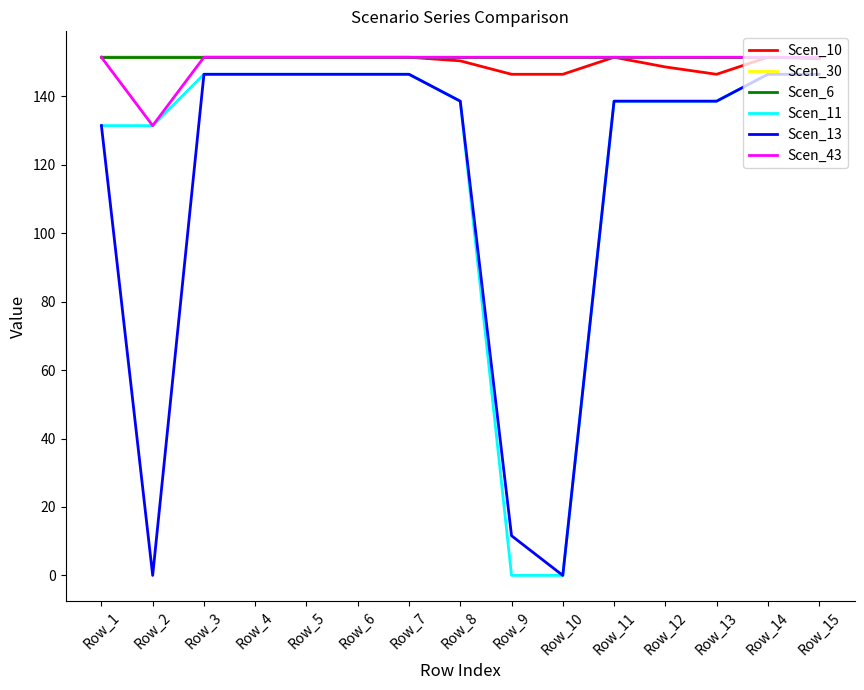

The Scen_11 series shows 78.9 at Row_11. True or false?

False